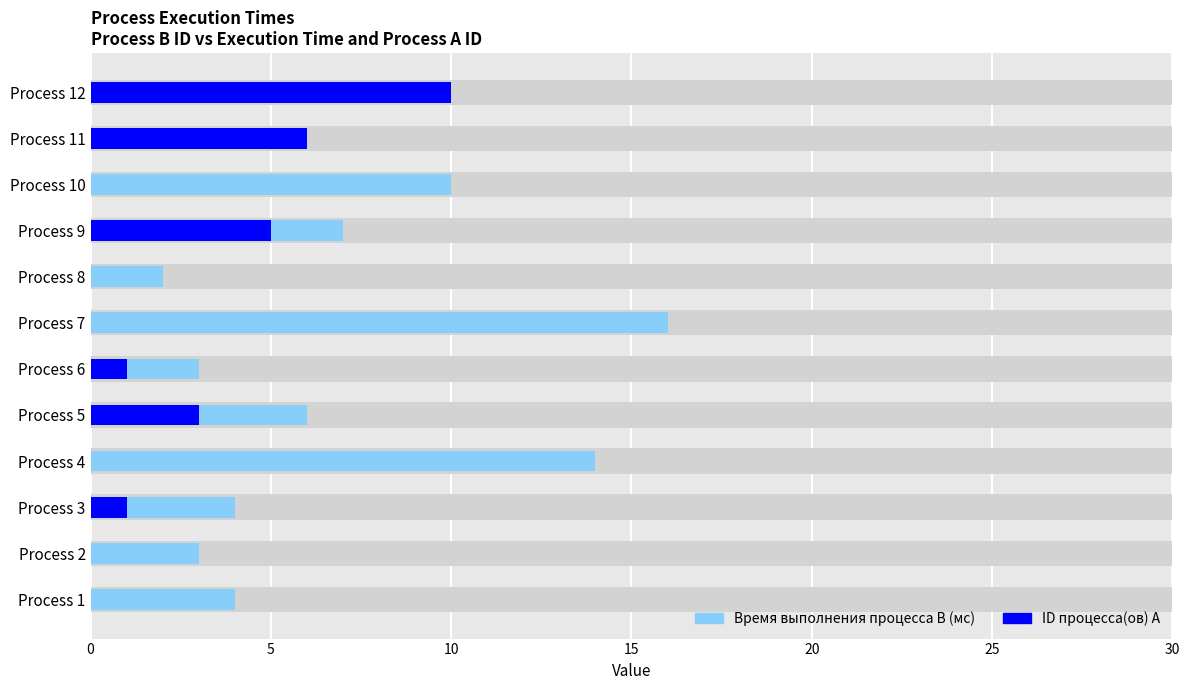

Between Process 10 and Process 12, which is larger?

Process 10